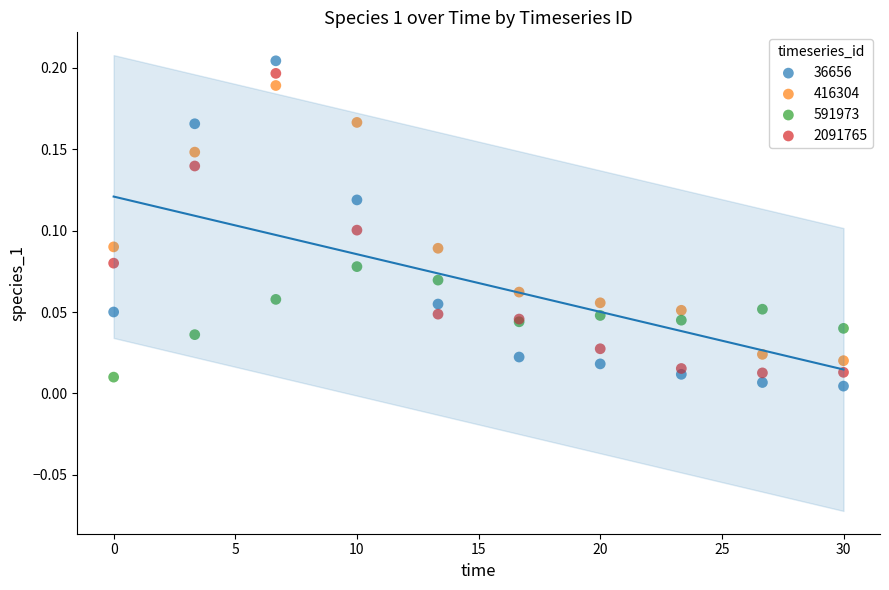

Which series reaches the minimum Y coordinate?

36656